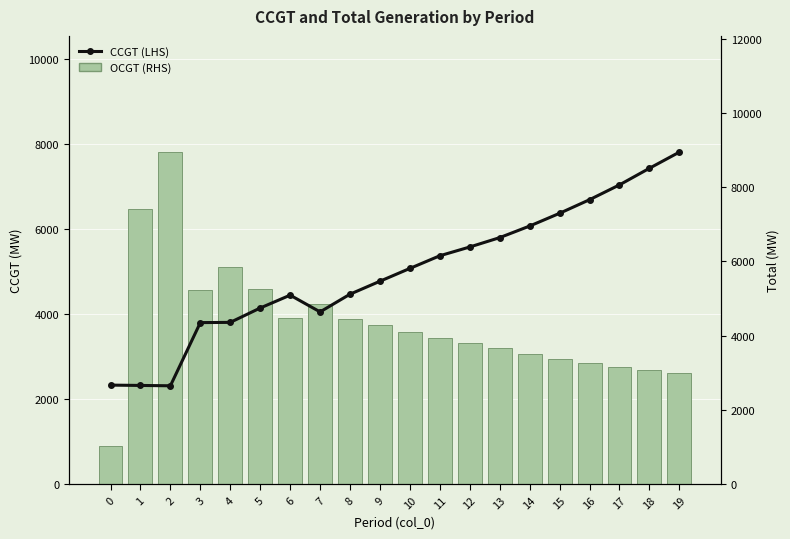

How many groups of bars are there?

20